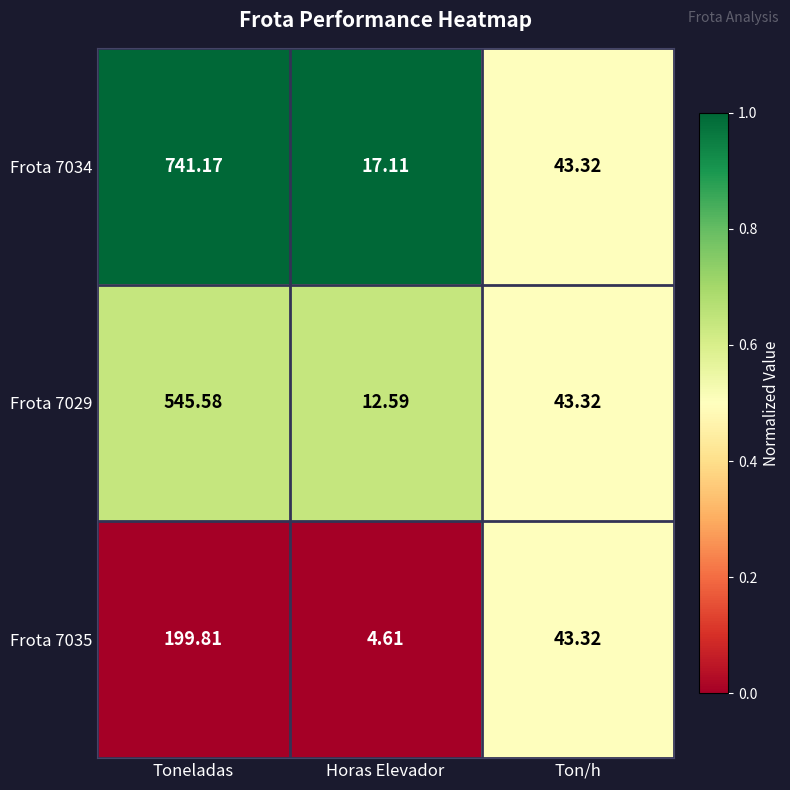

What is the spread (max minus min) of values at Toneladas?

541.4